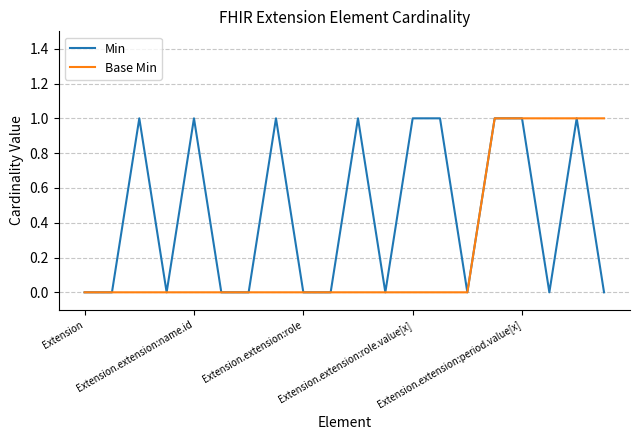

List the series in order of their overall mean, highest first.

Min, Base Min